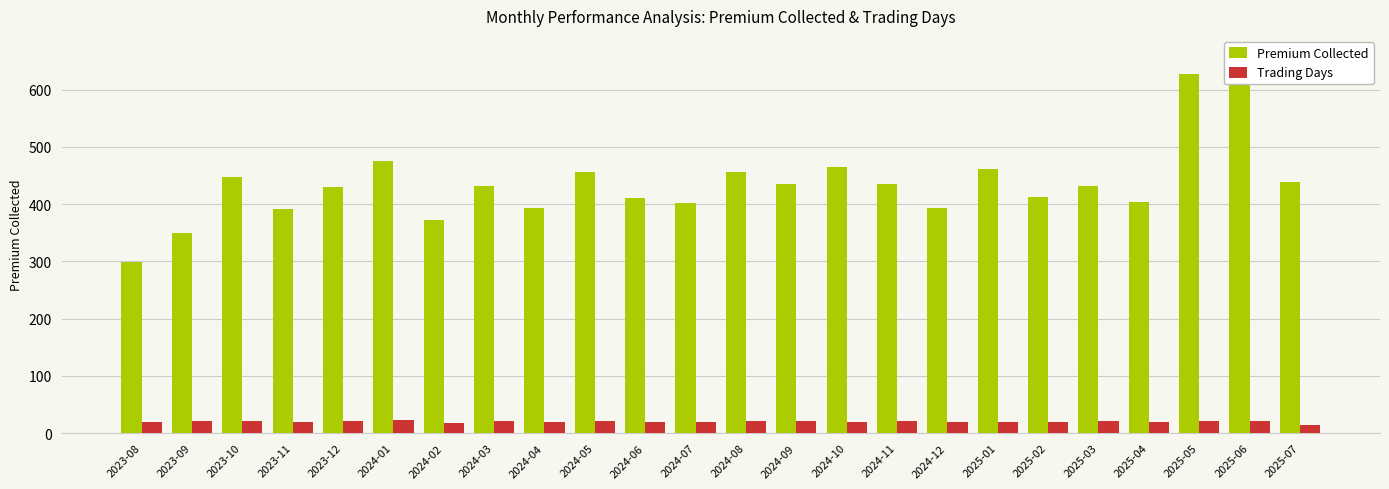

What is the sum of all Trading Days values?

487